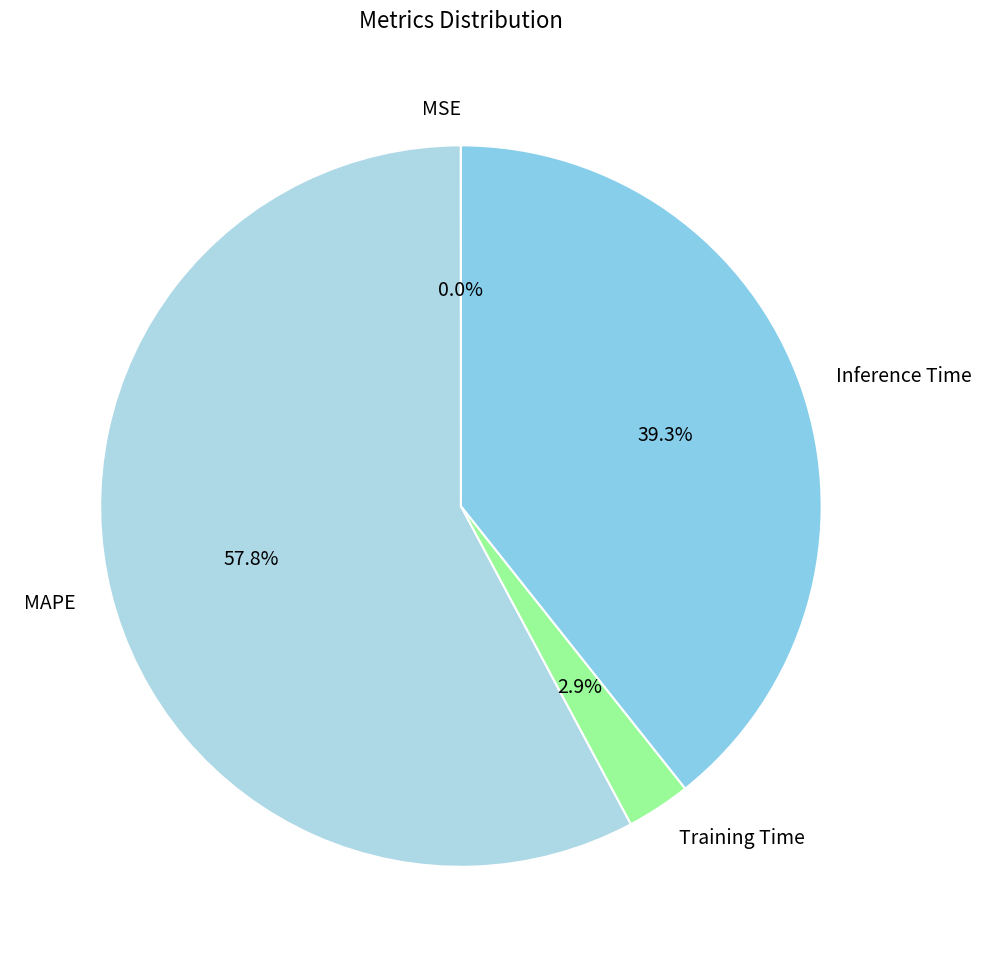

Does MAPE represent more than half of the total?

Yes